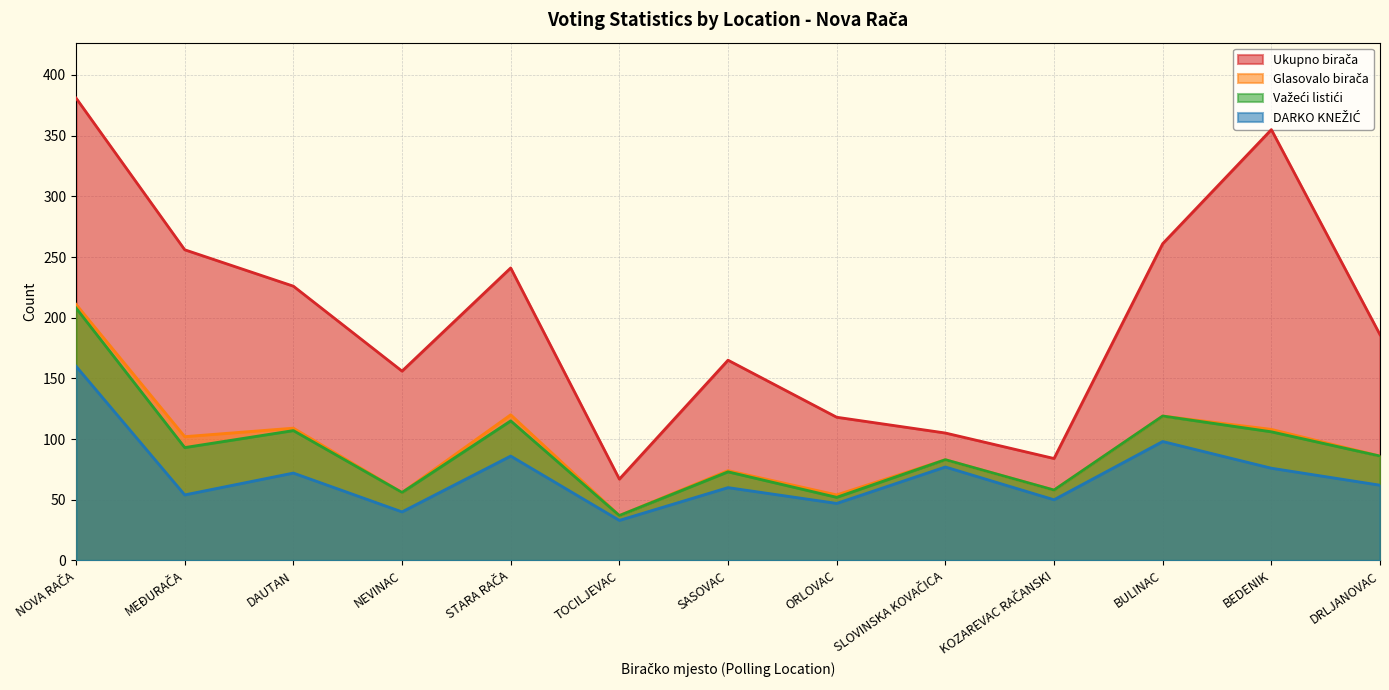

Reading left to right, transcribe all the data shown in this chart.

Ukupno birača: 381	256	226	156	241	67	165	118	105	84	261	355	186
Glasovalo birača: 211	102	109	56	120	37	74	54	83	58	119	108	86
Važeći listići: 208	93	107	56	115	37	73	52	83	58	119	106	86
DARKO KNEŽIĆ: 160	54	72	40	86	33	60	47	77	50	98	76	62